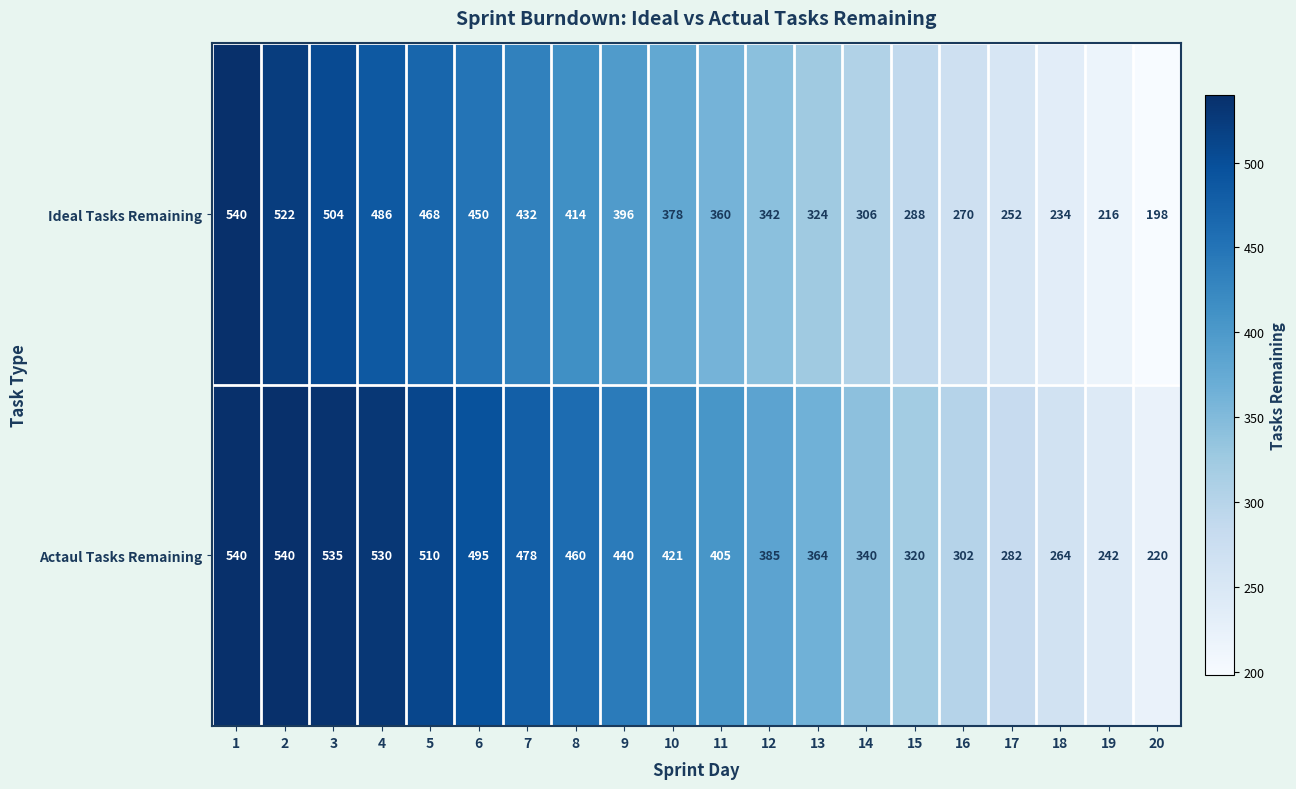

How many data points in Ideal Tasks Remaining are less than 378?

10